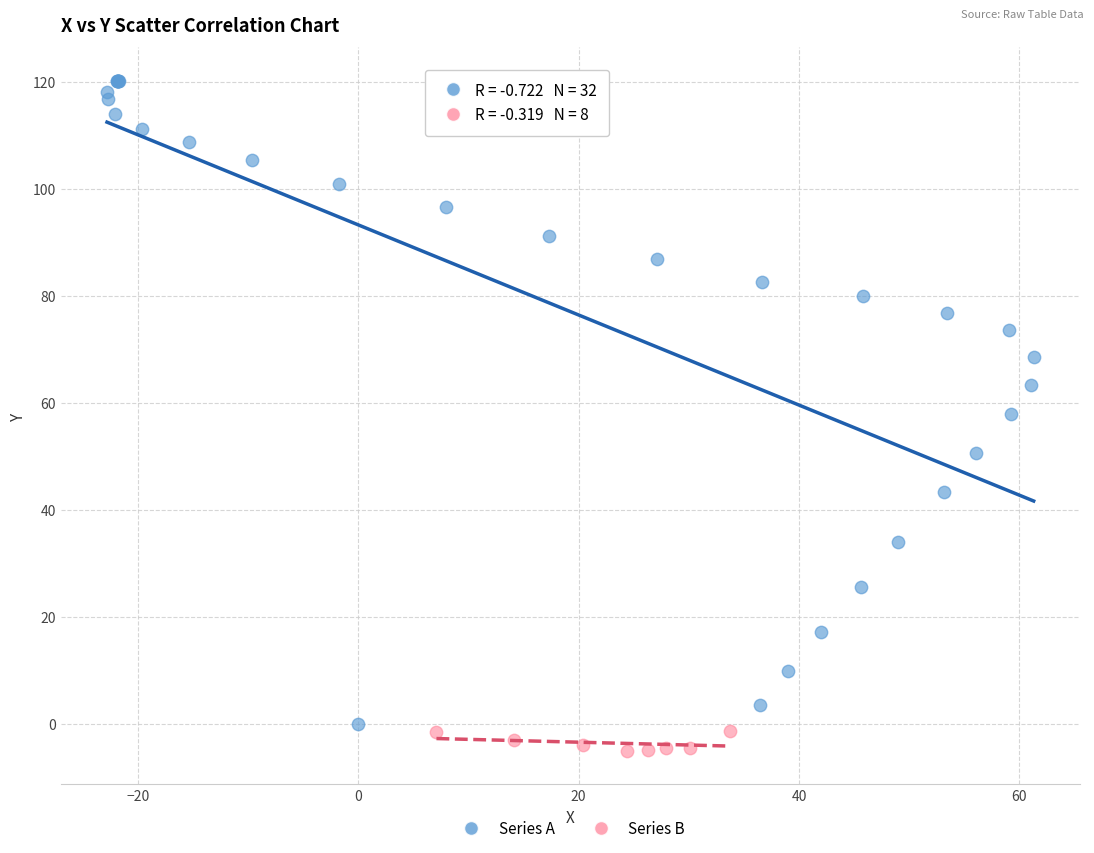

Which series has the largest Y range (max minus min)?

Series A